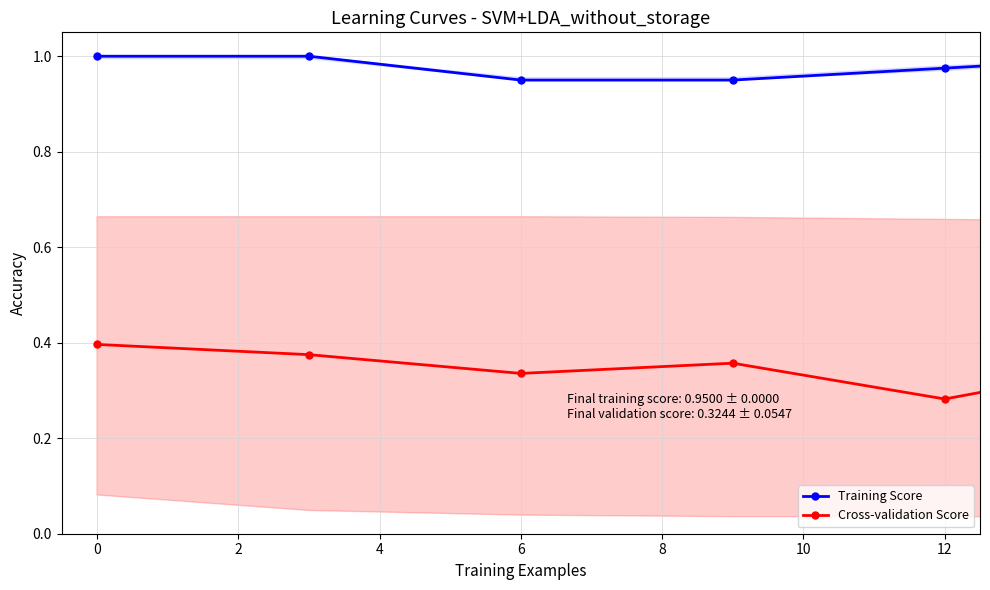

True or false: Cross-validation Score and Training Score intersect in this chart.

False